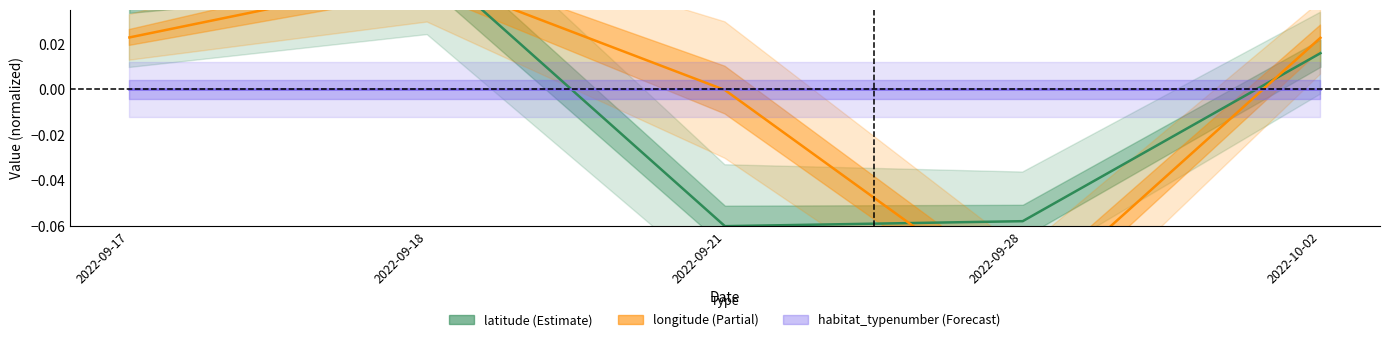

What is the total value across all series at 2022-09-28?

-0.2